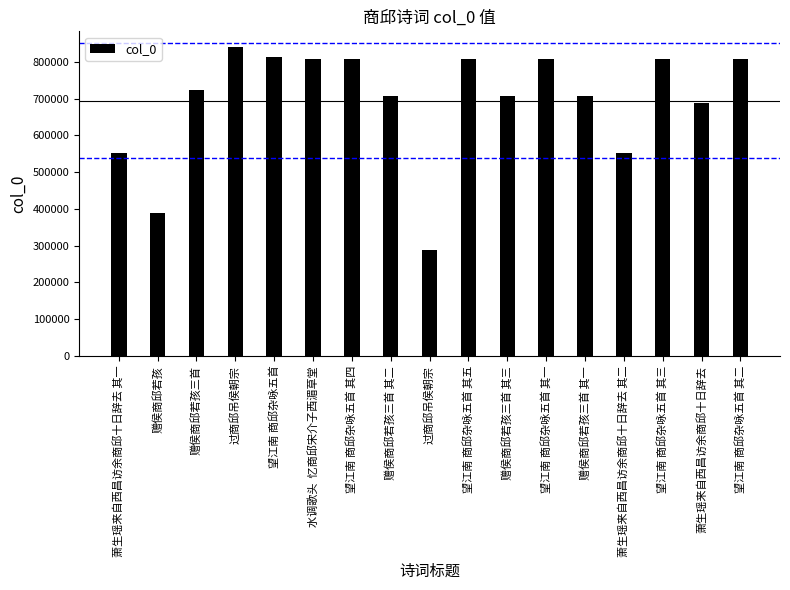

Between 望江南 商邱杂咏五首 其五 and 赠侯商邱若孩三首 其三, which is larger?

望江南 商邱杂咏五首 其五